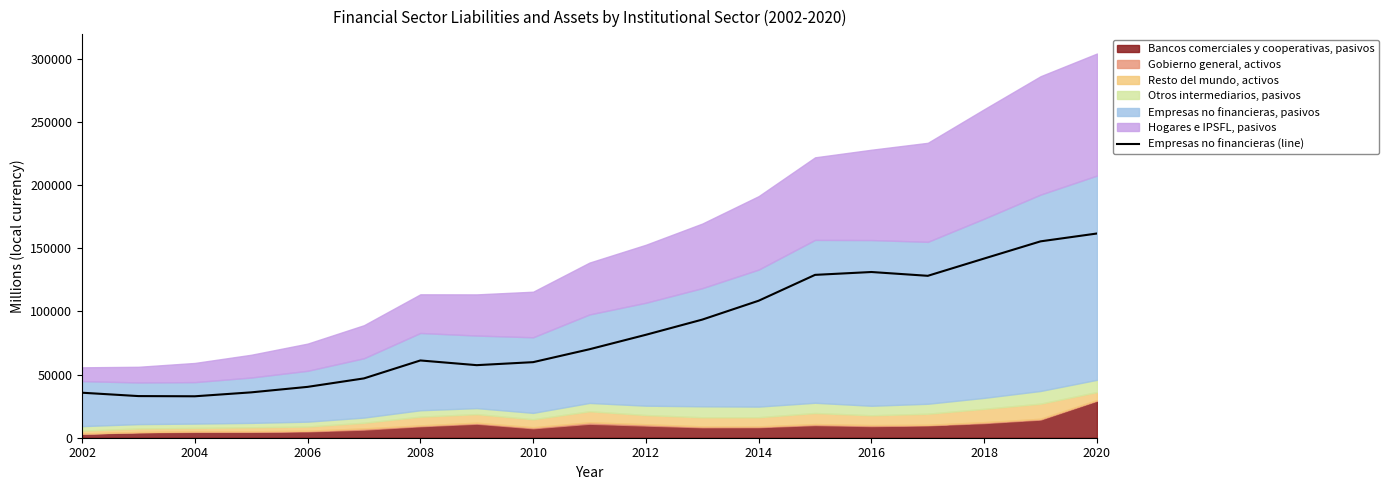

The value of Empresas no financieras (line) at 2010 is 59844. True or false?

True